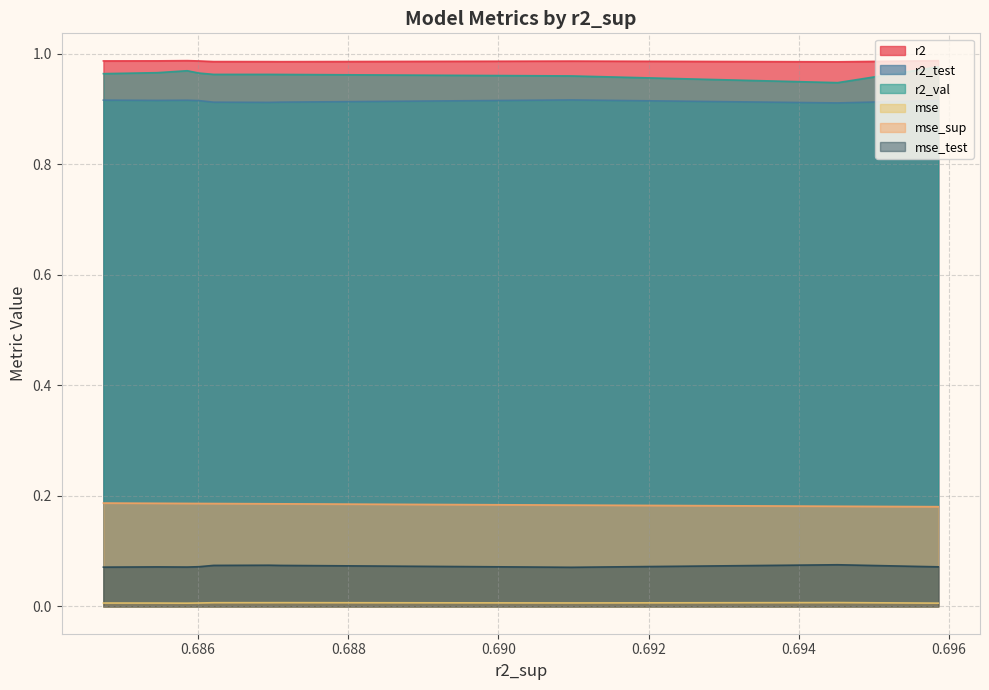

Rank the series at 0.6854575921454722 from lowest to highest value.

mse, mse_test, mse_sup, r2_test, r2_val, r2